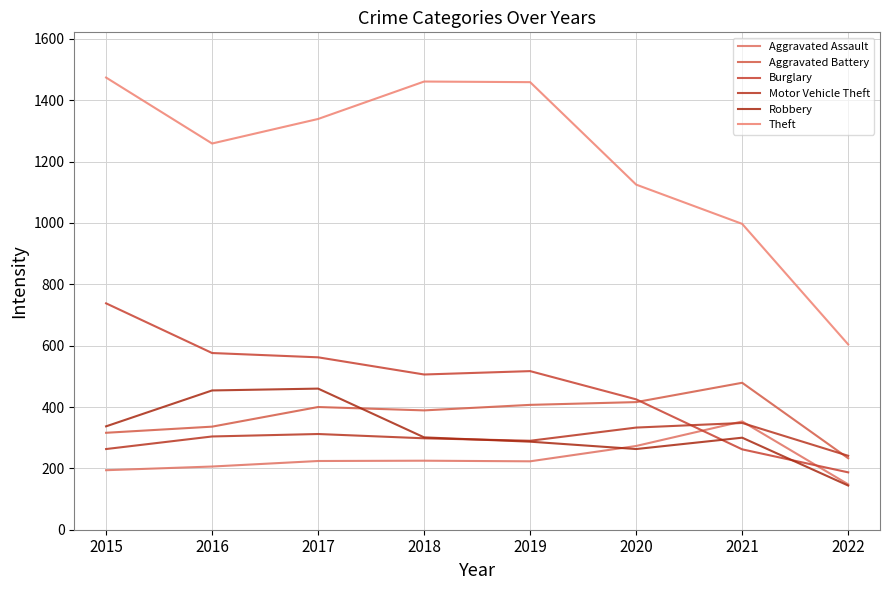

What is the total value across all series at 2021?

2739